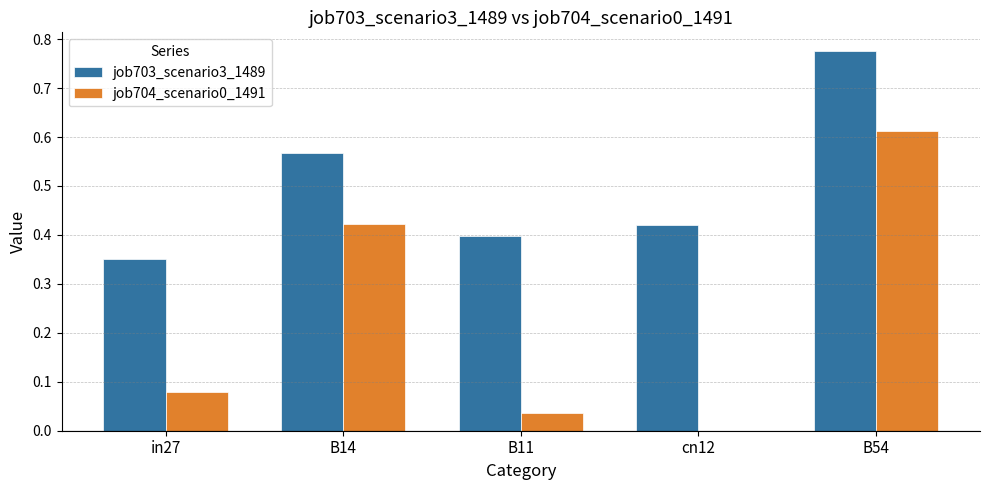

What is the sum of the job703_scenario3_1489 values at B14 and in27?

0.9